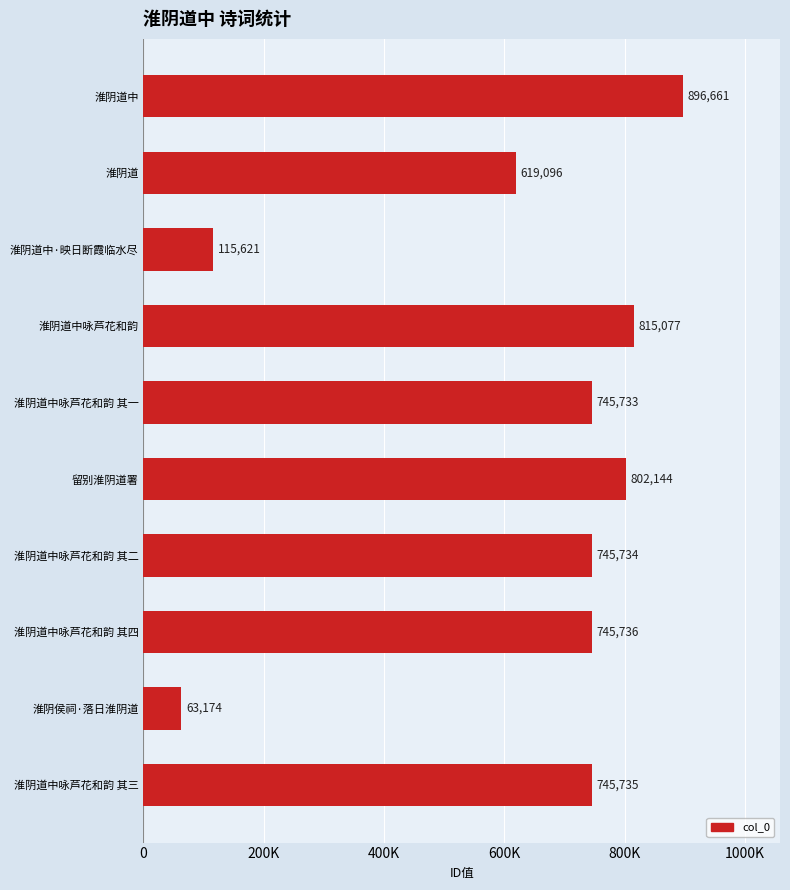

Does the chart contain any negative values?

No